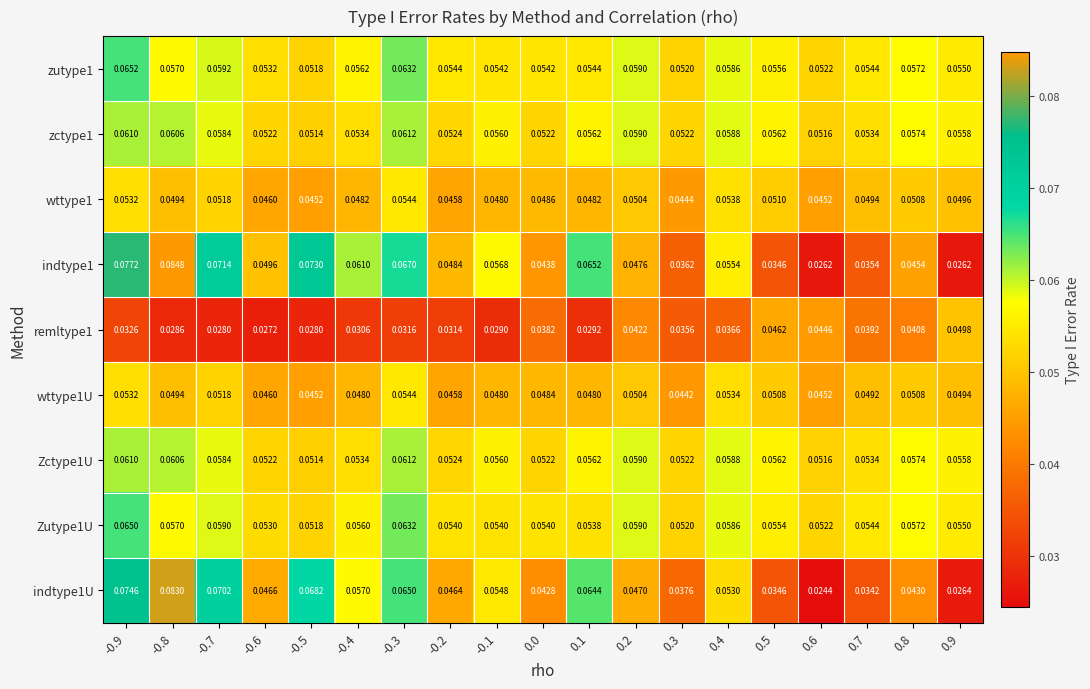

Is the value of remltype1 at 0.0 greater than the value of wttype1U at 0.0?

No